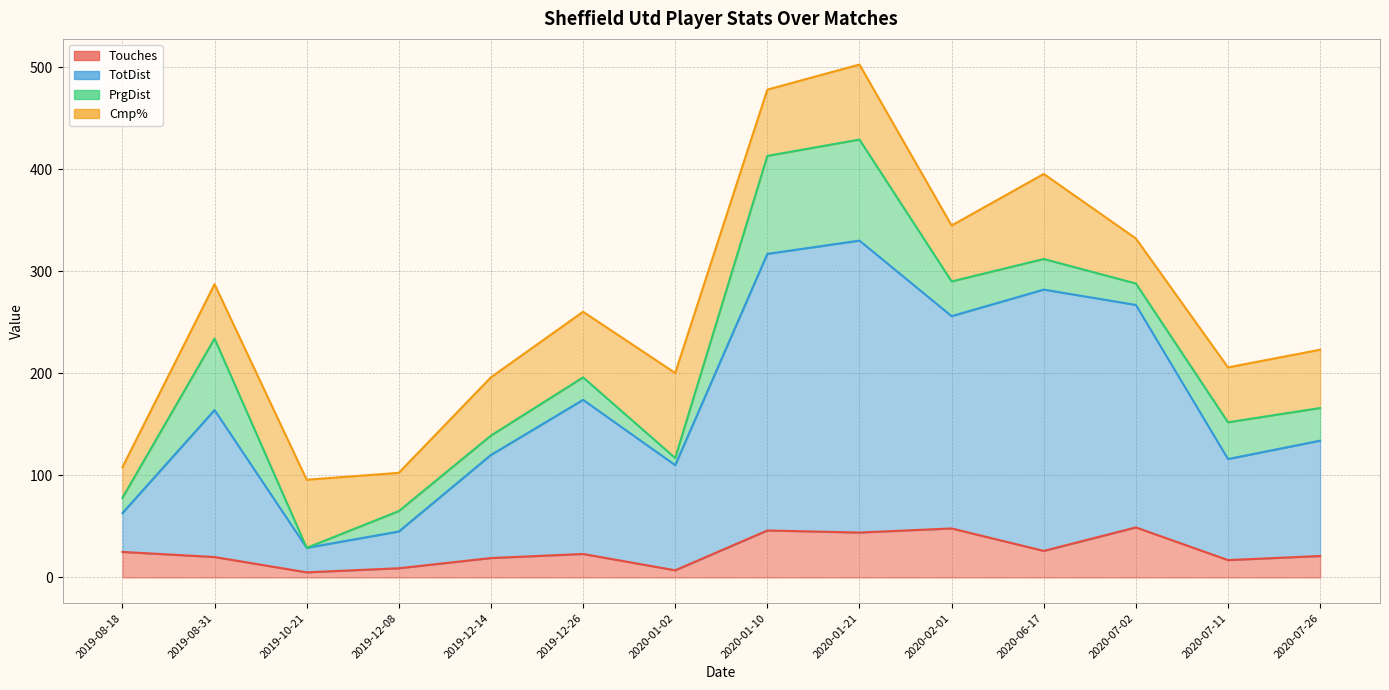

The TotDist series shows 116 at 2020-07-11. True or false?

True